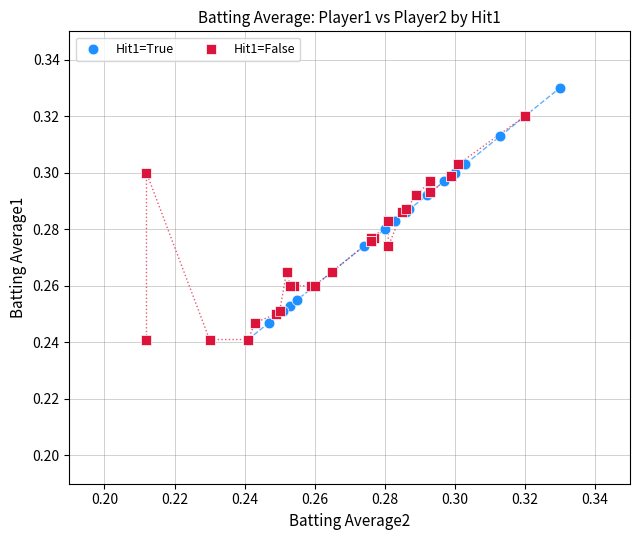

Which series contains the highest Y value?

Hit1=True